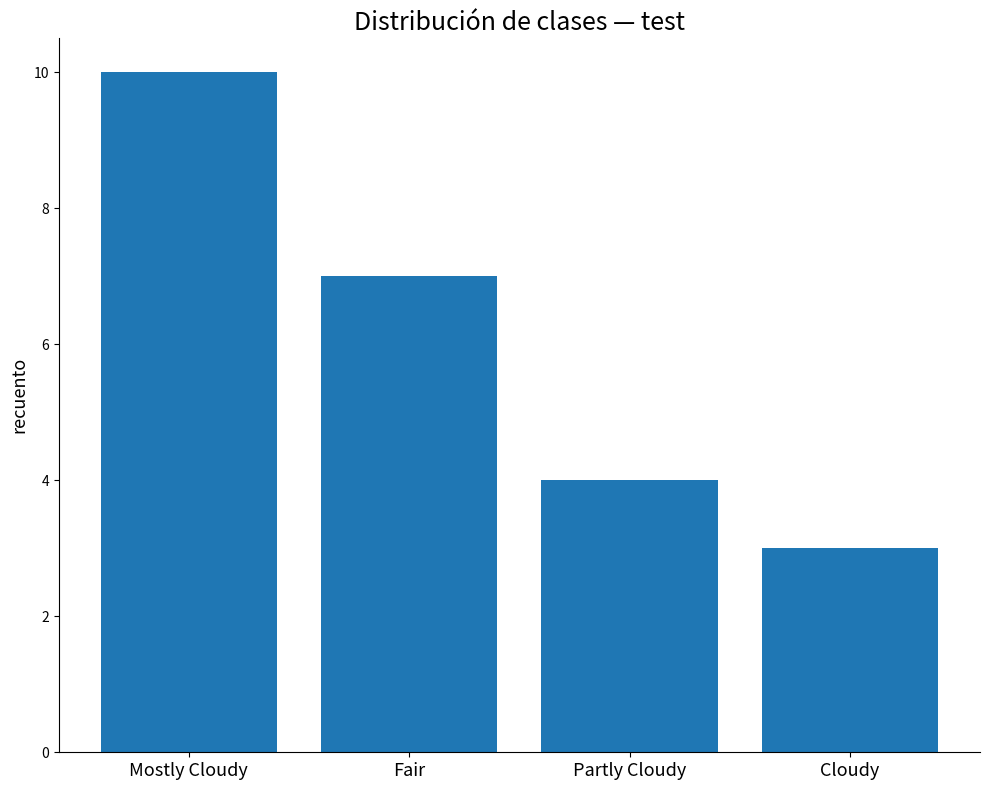

What is the change in value from Fair to Cloudy?

-4